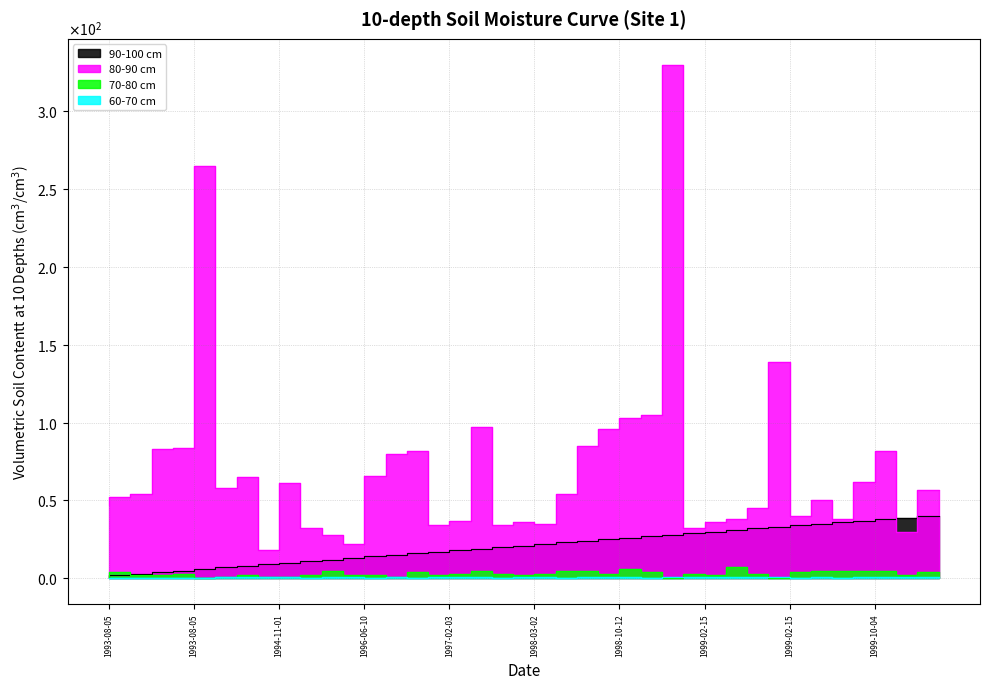

True or false: collector_number and no. cross at least once.

True